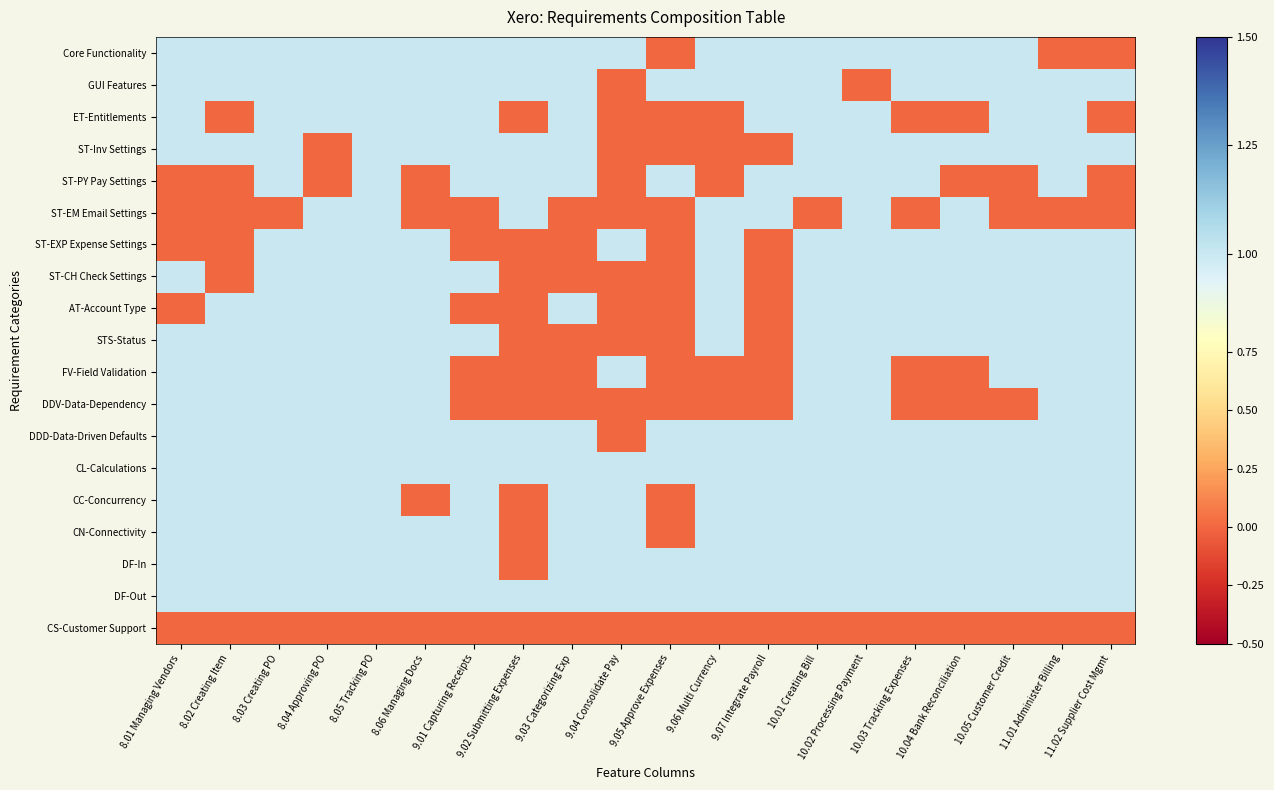

At which category is the sum across all series the highest?

8.05 Tracking PO